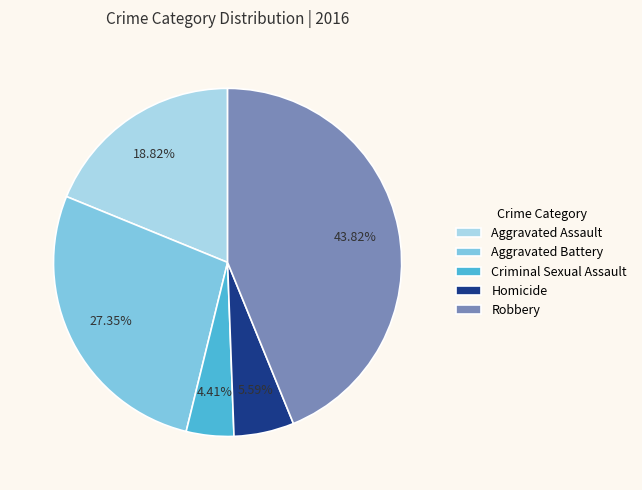

How many slices are in this pie chart?

5